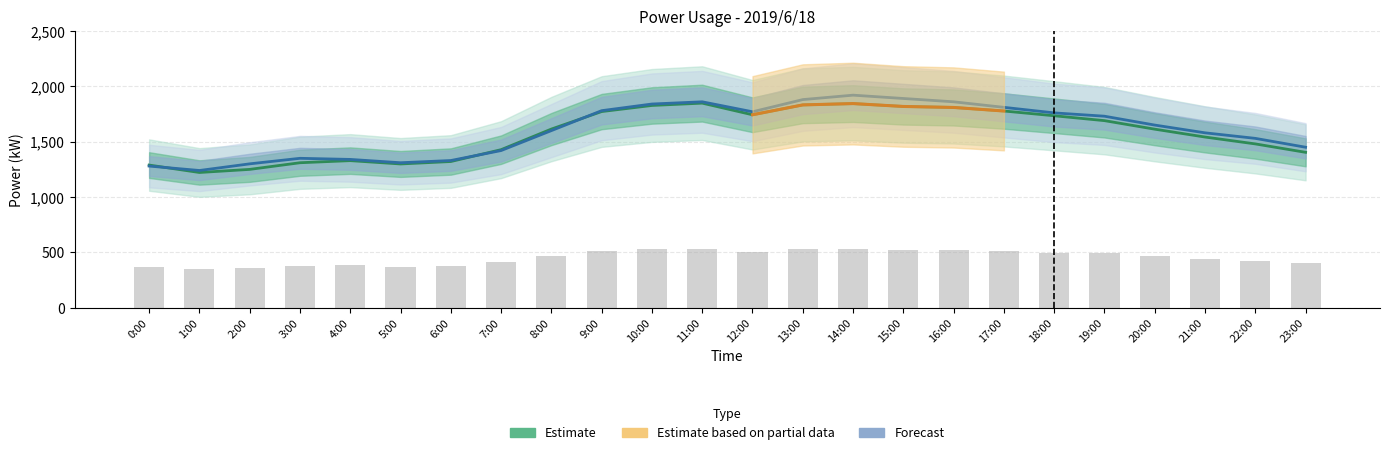

At which label is gp¦(%) closest to 442?

21:00